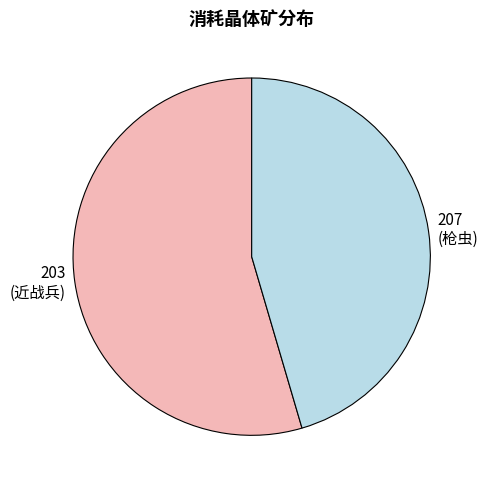

Is there a majority slice in this chart?

Yes